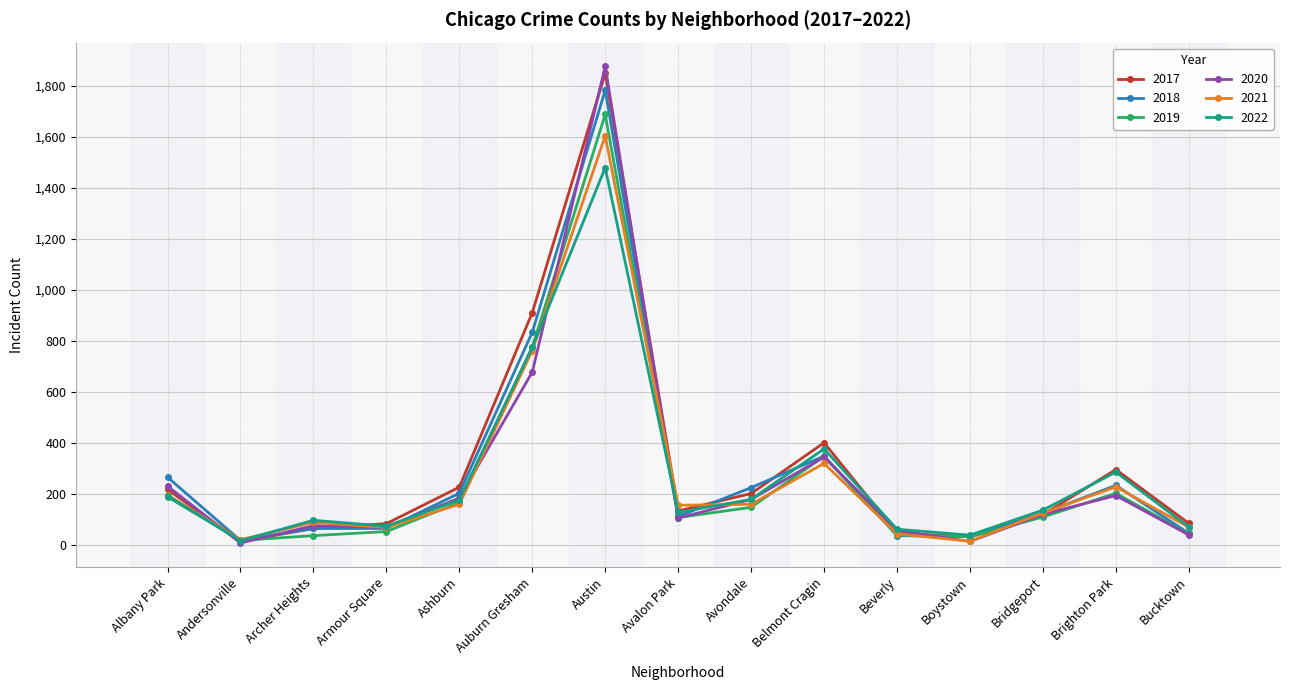

The 2022 series shows 1479 at Austin. True or false?

True